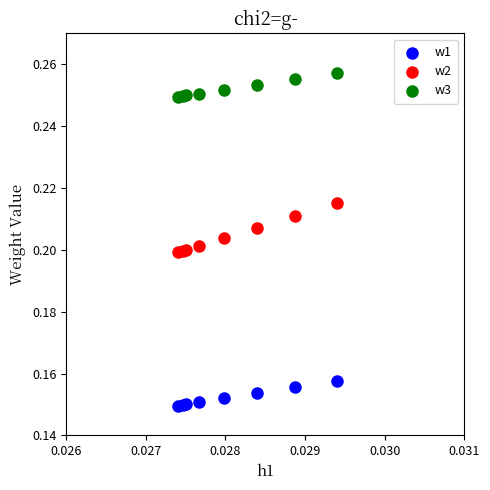

Which series has the largest Y range (max minus min)?

w2